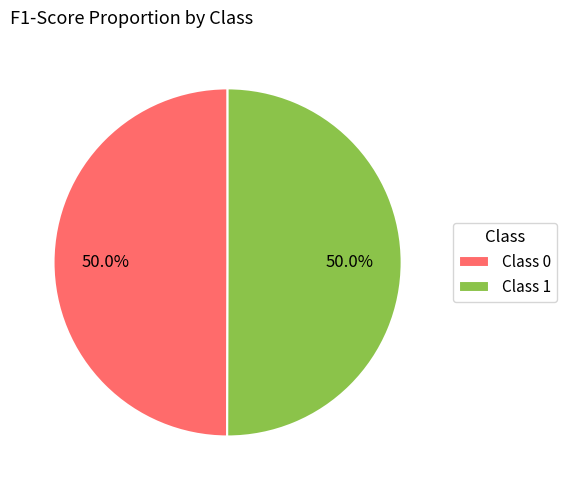

Combined, what portion of the pie is Class 1 and Class 0?

100.0%